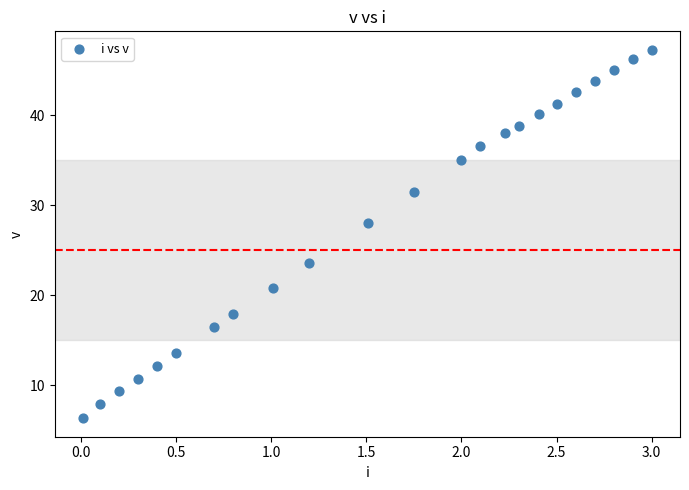

What is the range of Y values (max minus min)?

41.0